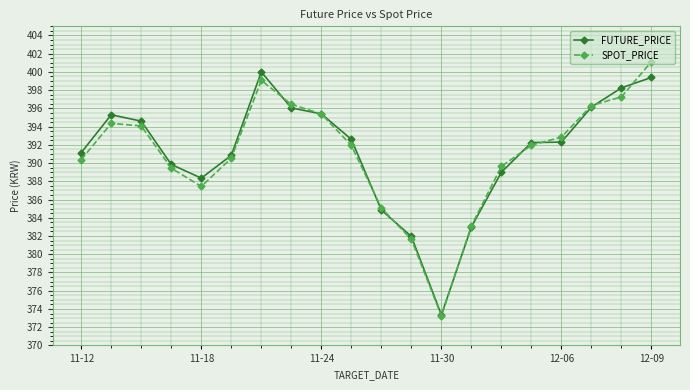

What is the minimum value for SPOT_PRICE?

373.2